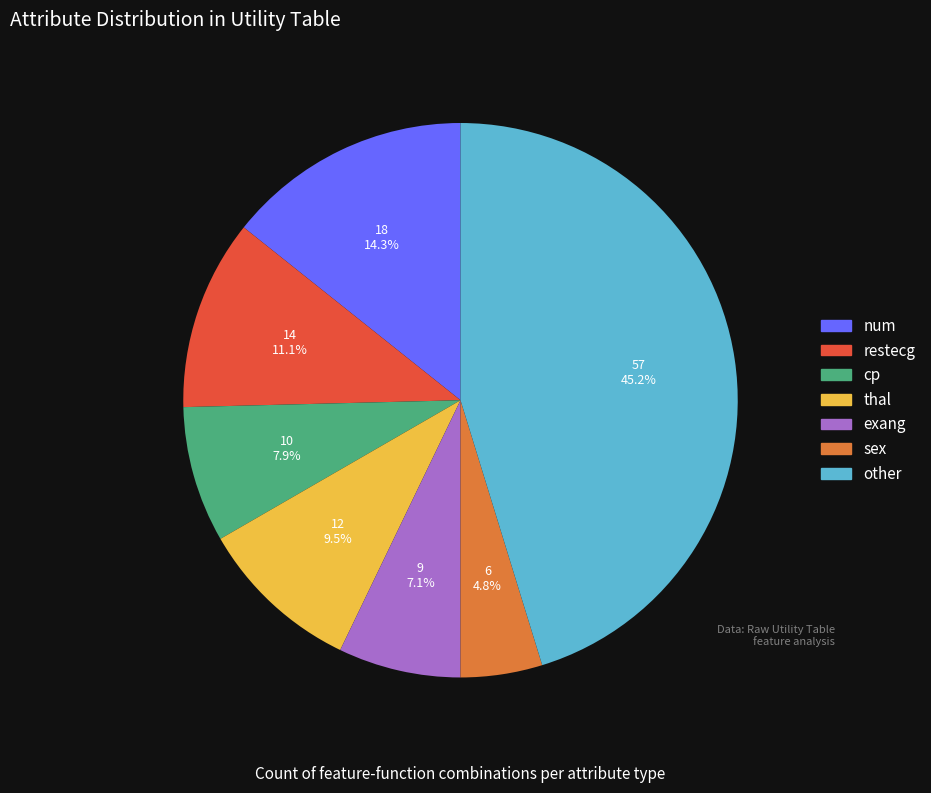

Which slice is the smallest?

sex